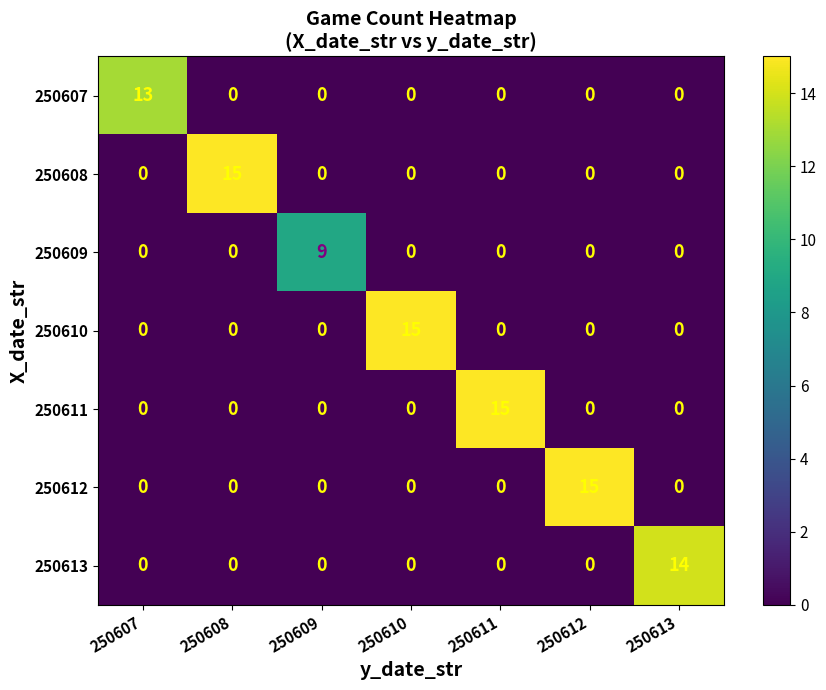

What is the maximum value shown in the chart?

15